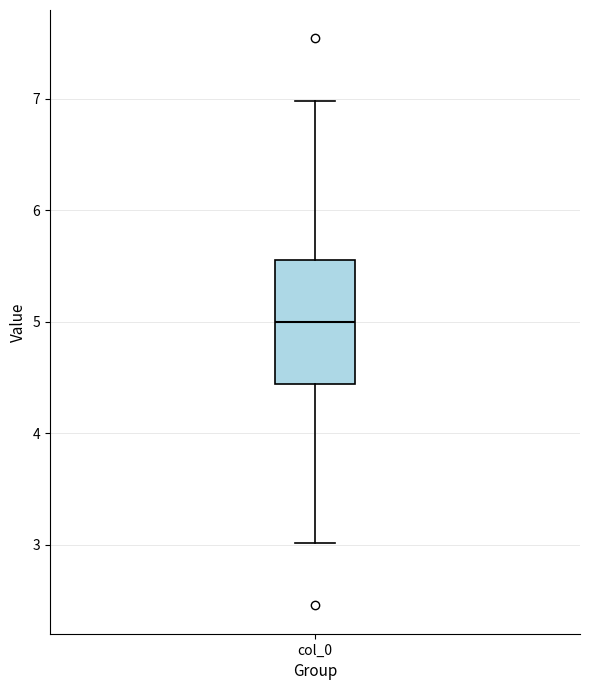

Read this box plot against the y-axis: the position of the median line, the range covered by the box, and the ends of both whiskers. The values are not printed on the chart, so give them approximately, as read against the axis.

median 5.0, box 4.4 to 5.6, whiskers 3.0 to 7.0